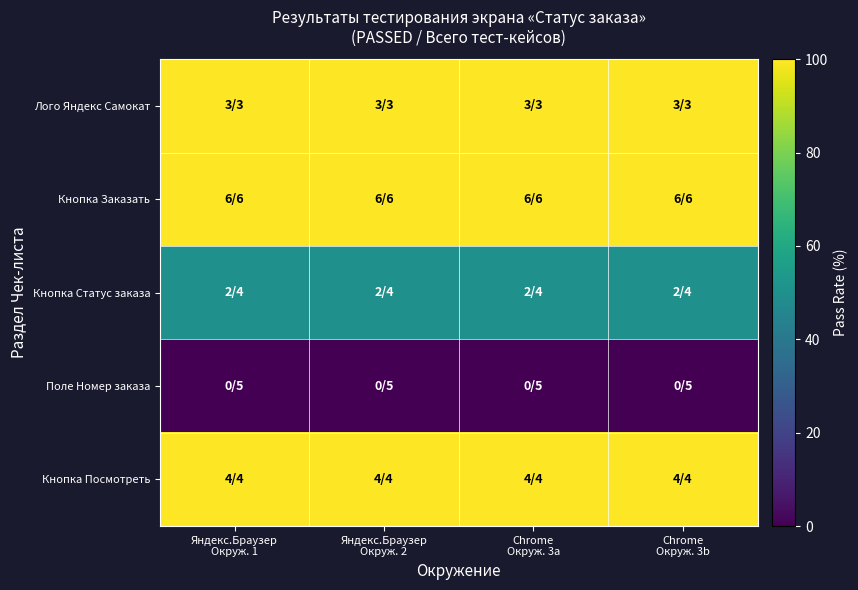

Reading left to right, what are all the values shown in this chart?

Лого Яндекс Самокат: Яндекс.Браузер
Окруж. 1=100	Яндекс.Браузер
Окруж. 2=100	Chrome
Окруж. 3a=100	Chrome
Окруж. 3b=100
Кнопка Заказать: Яндекс.Браузер
Окруж. 1=100	Яндекс.Браузер
Окруж. 2=100	Chrome
Окруж. 3a=100	Chrome
Окруж. 3b=100
Кнопка Статус заказа: Яндекс.Браузер
Окруж. 1=50	Яндекс.Браузер
Окруж. 2=50	Chrome
Окруж. 3a=50	Chrome
Окруж. 3b=50
Поле Номер заказа: Яндекс.Браузер
Окруж. 1=0	Яндекс.Браузер
Окруж. 2=0	Chrome
Окруж. 3a=0	Chrome
Окруж. 3b=0
Кнопка Посмотреть: Яндекс.Браузер
Окруж. 1=100	Яндекс.Браузер
Окруж. 2=100	Chrome
Окруж. 3a=100	Chrome
Окруж. 3b=100